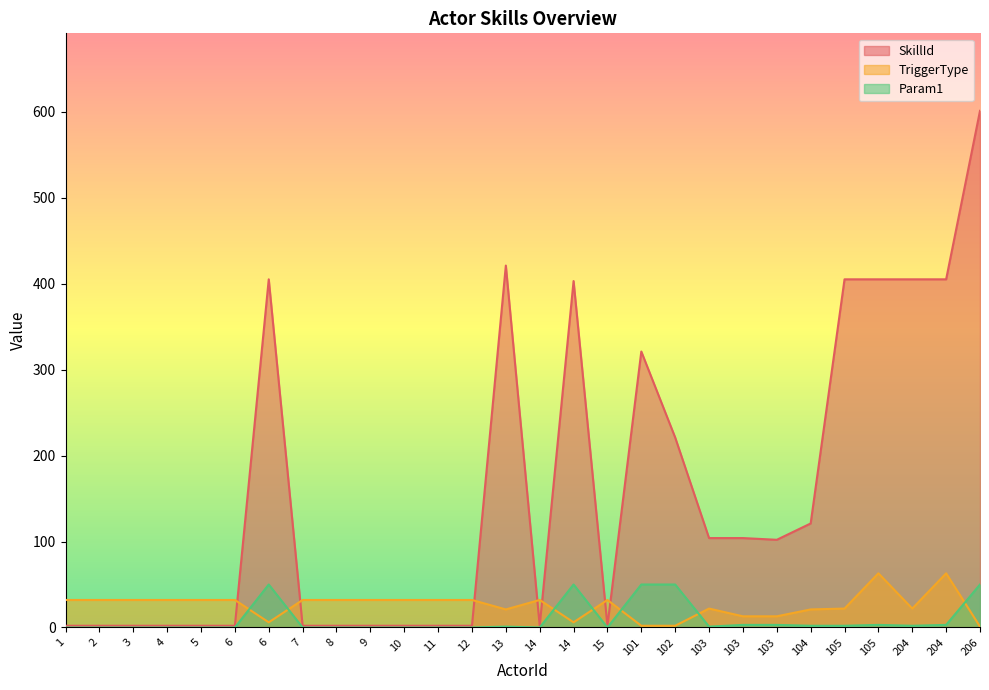

True or false: SkillId and Param1 cross at least once.

False